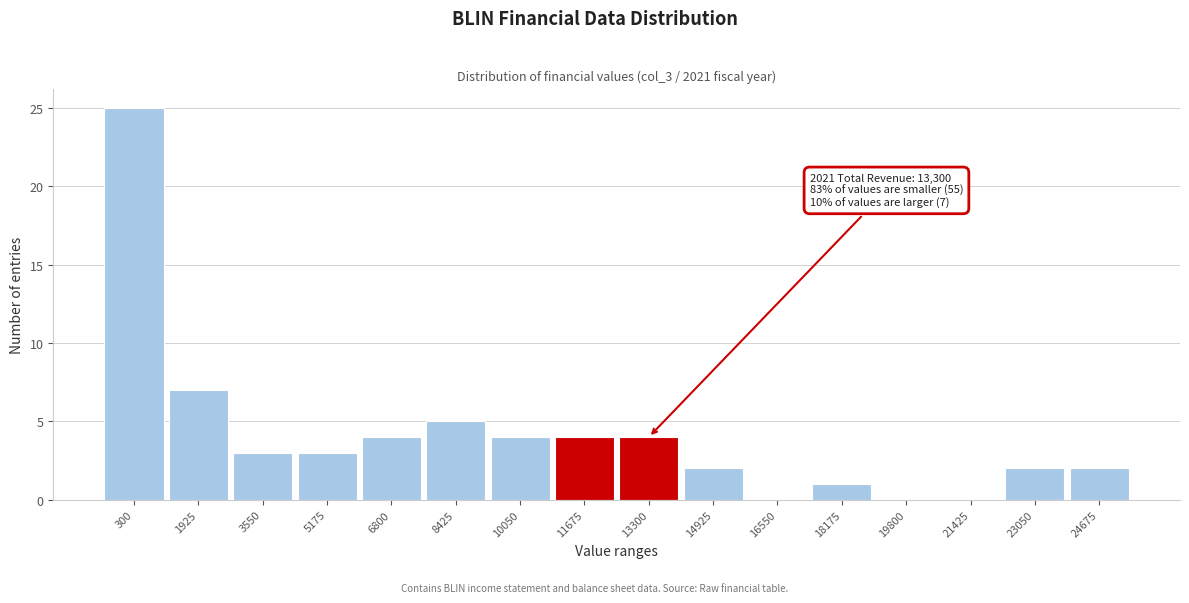

Reading left to right, list all the values displayed in this chart.

300=25	1925=7	3550=3	5175=3	6800=4	8425=5	10050=4	11675=4	13300=4	14925=2	16550=0	18175=1	19800=0	21425=0	23050=2	24675=2